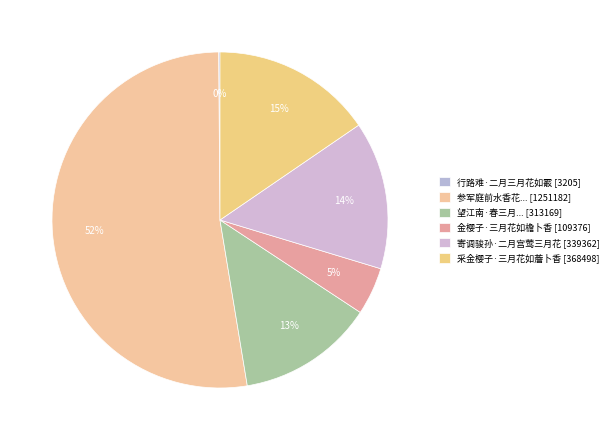

To the nearest percent, what is the difference between the largest and smallest slice percentages?

52%